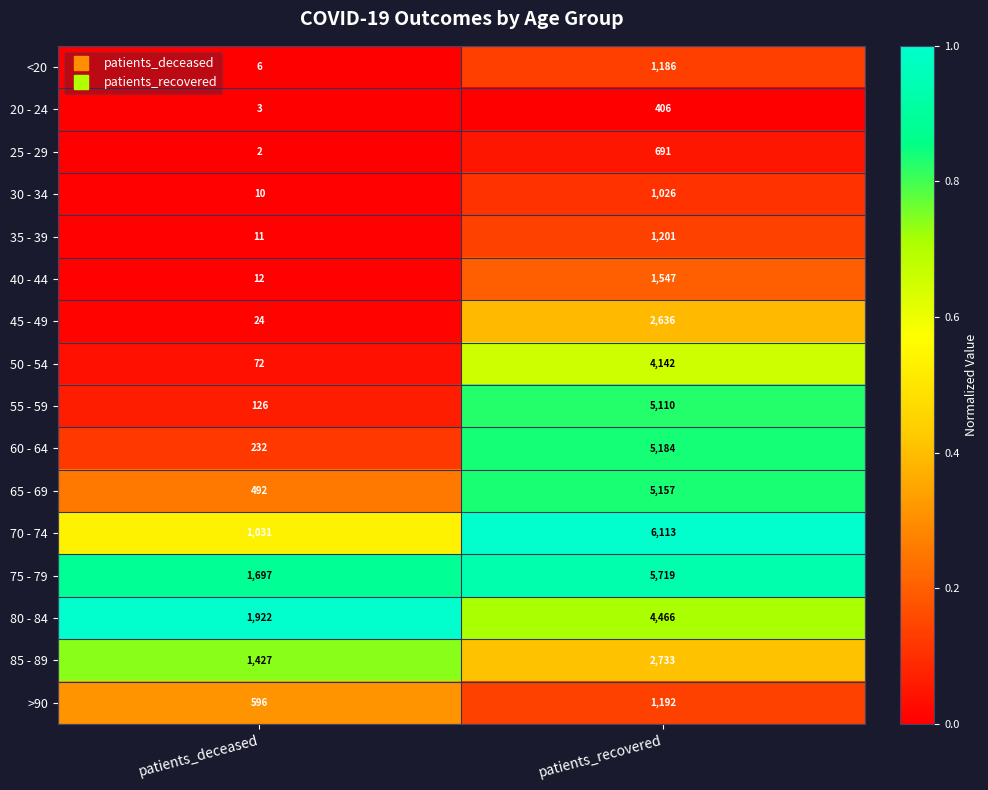

What is the total value across all series at patients_deceased?

7663